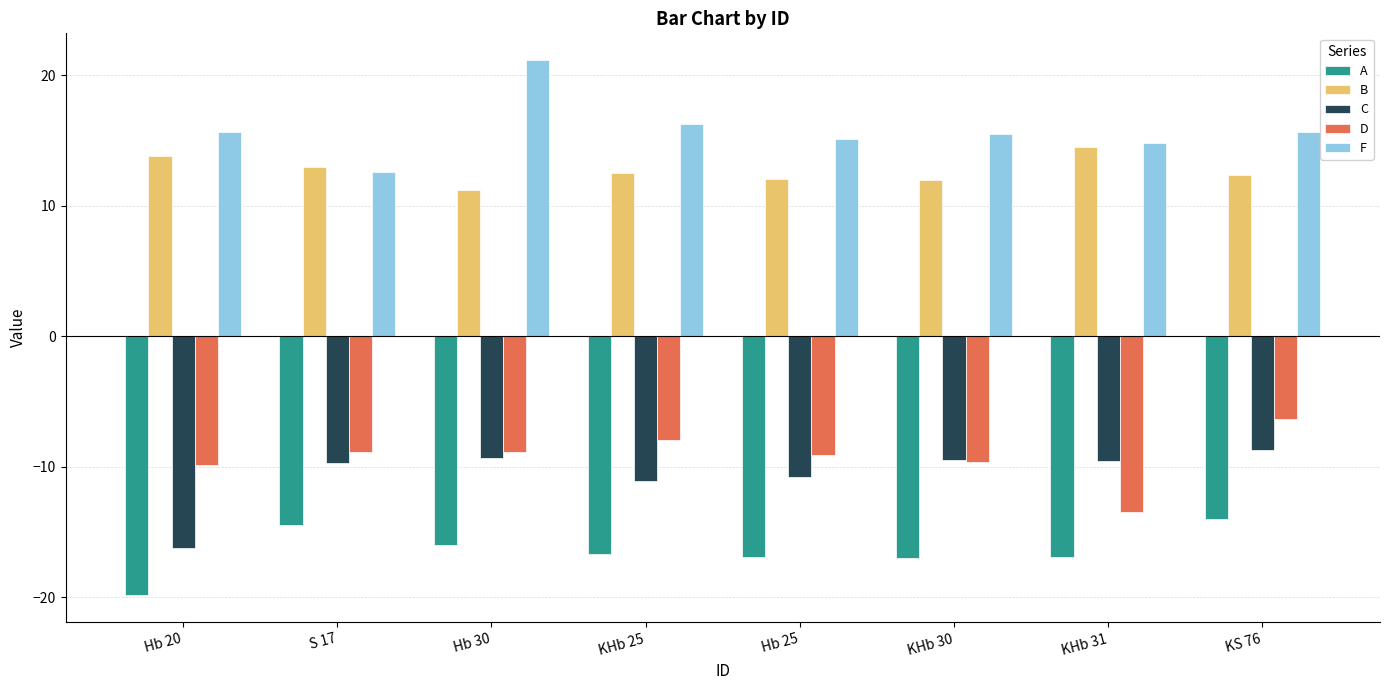

What value does the D series have at KHb 30?

-9.6